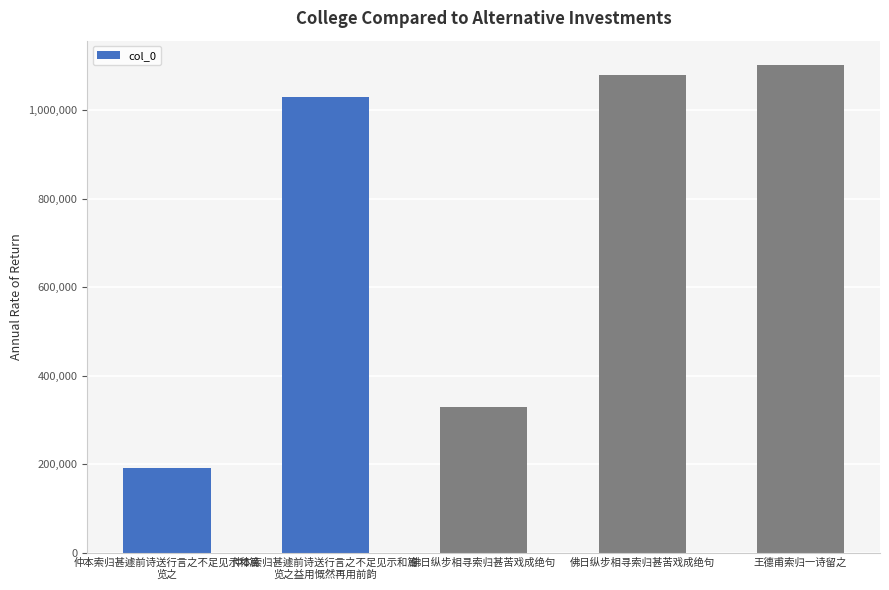

What is the label of the 4th bar from the right?

仲本索归甚遽前诗送行言之不足见示和篇
览之益用慨然再用前韵